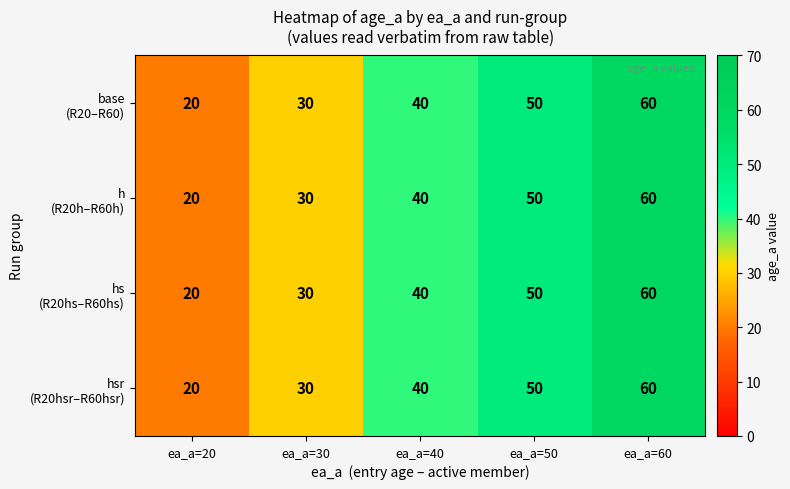

At which category is the sum across all series the highest?

ea_a=60